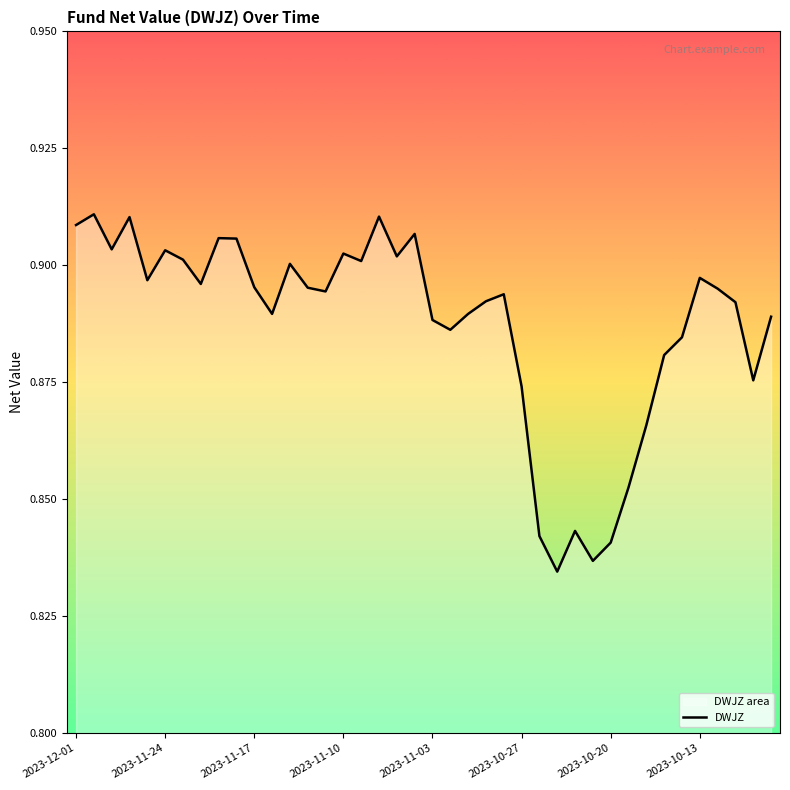

How many lines are shown in the chart?

1